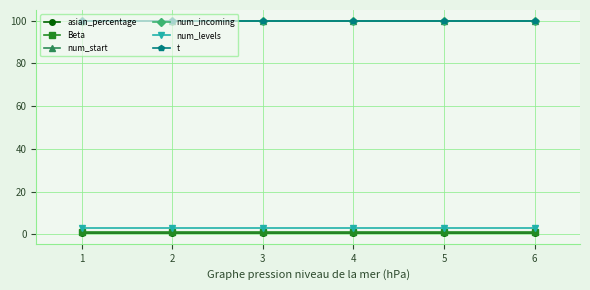

What is the average value of the num_levels series?

3.0